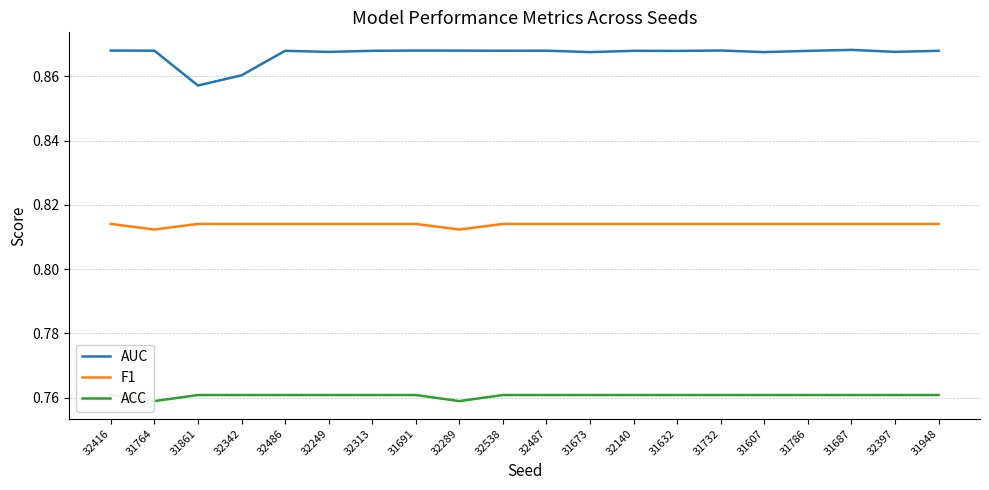

List the series in order of their peak value, lowest first.

ACC, F1, AUC